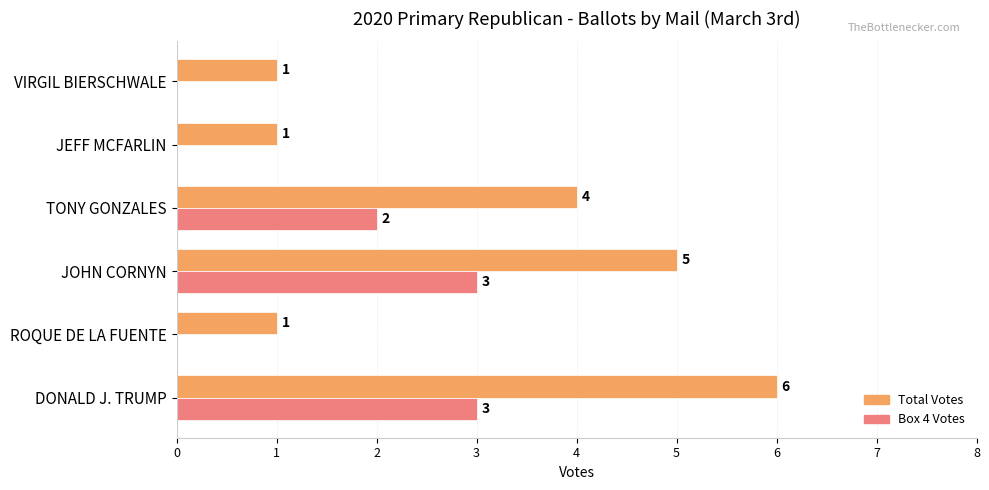

What is the average value of the Box 4 Votes series?

1